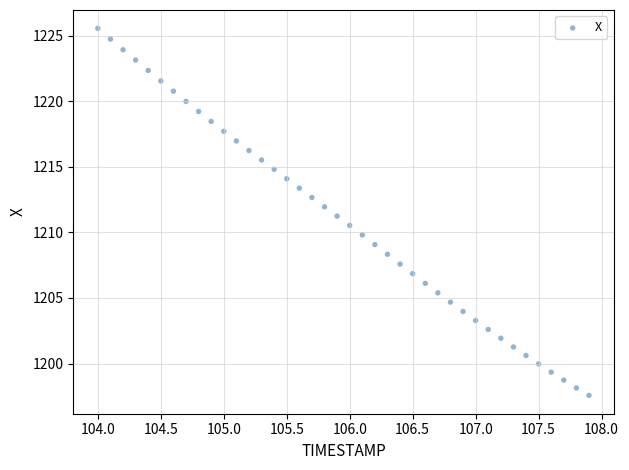

What is the range of Y values (max minus min)?

28.0